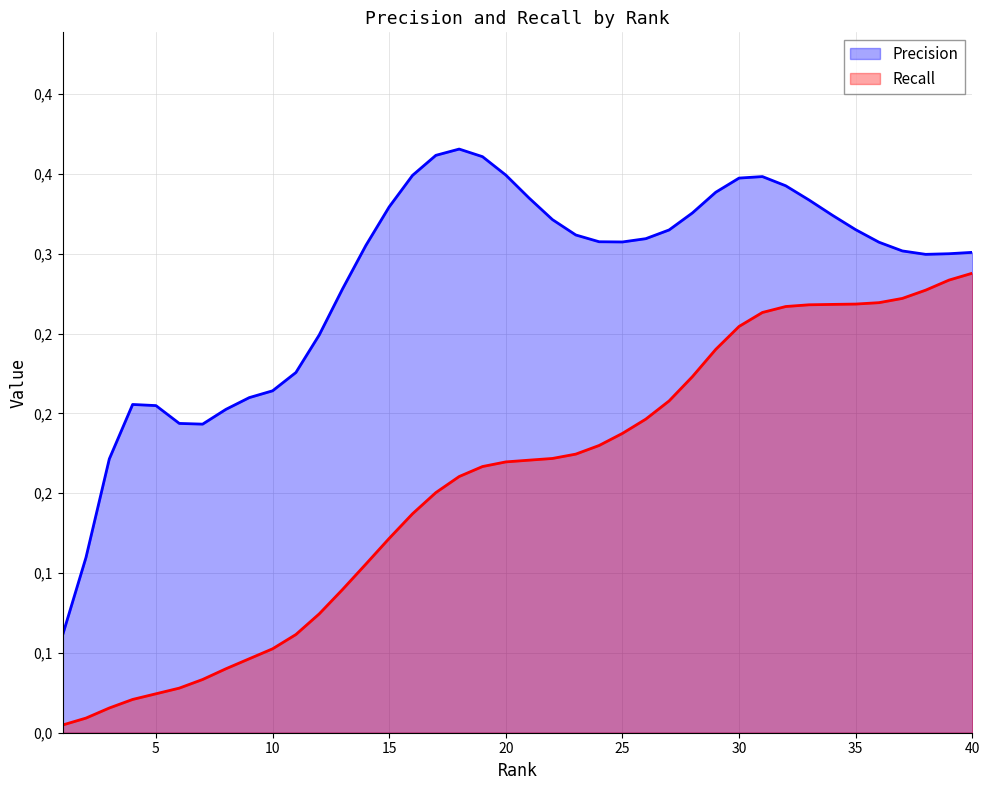

True or false: the data shows 0.2 at 18.

True